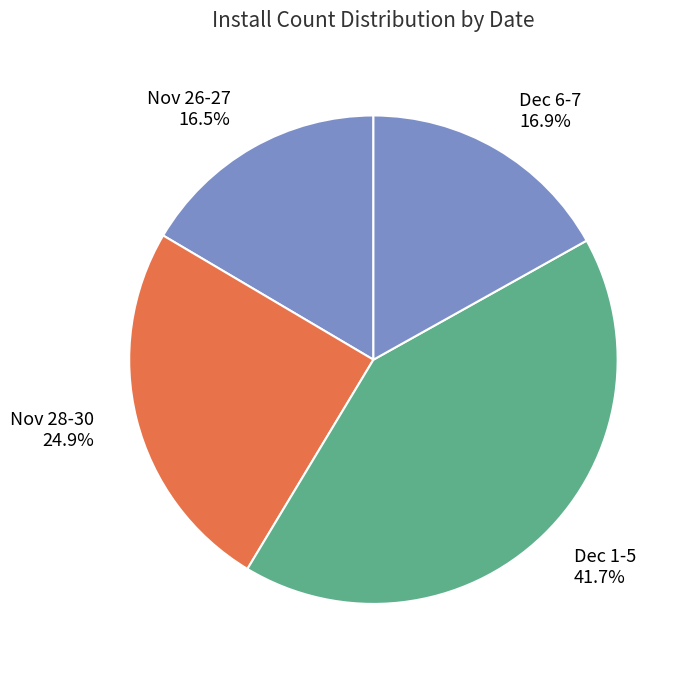

What percentage is NOT represented by Nov 28-30?

75.1%